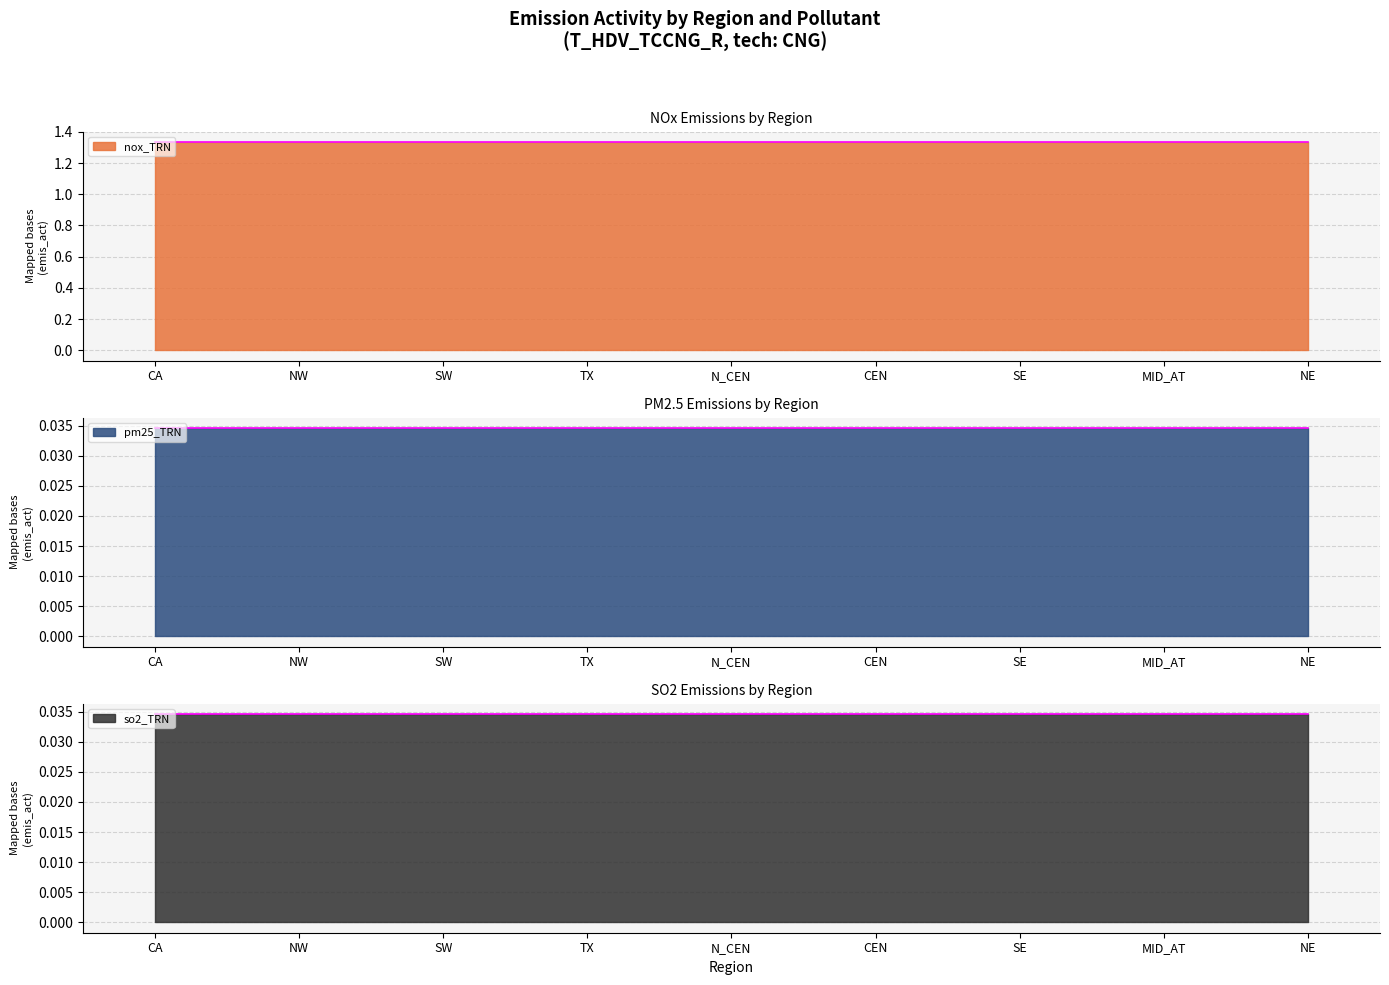

Between MID_AT and N_CEN, which is larger?

MID_AT